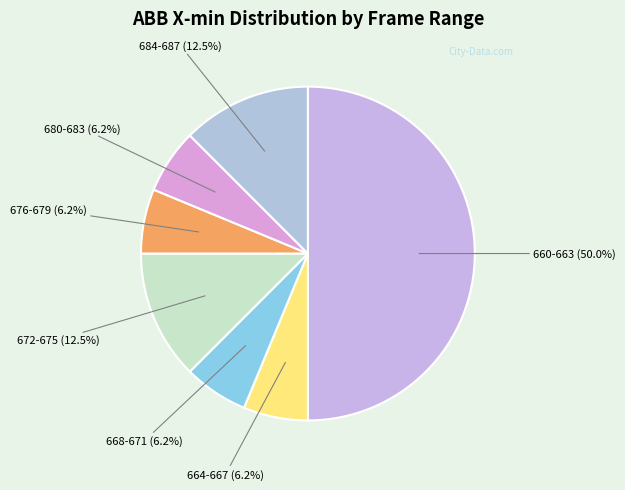

Which has a higher value, 672-675 or 668-671?

672-675